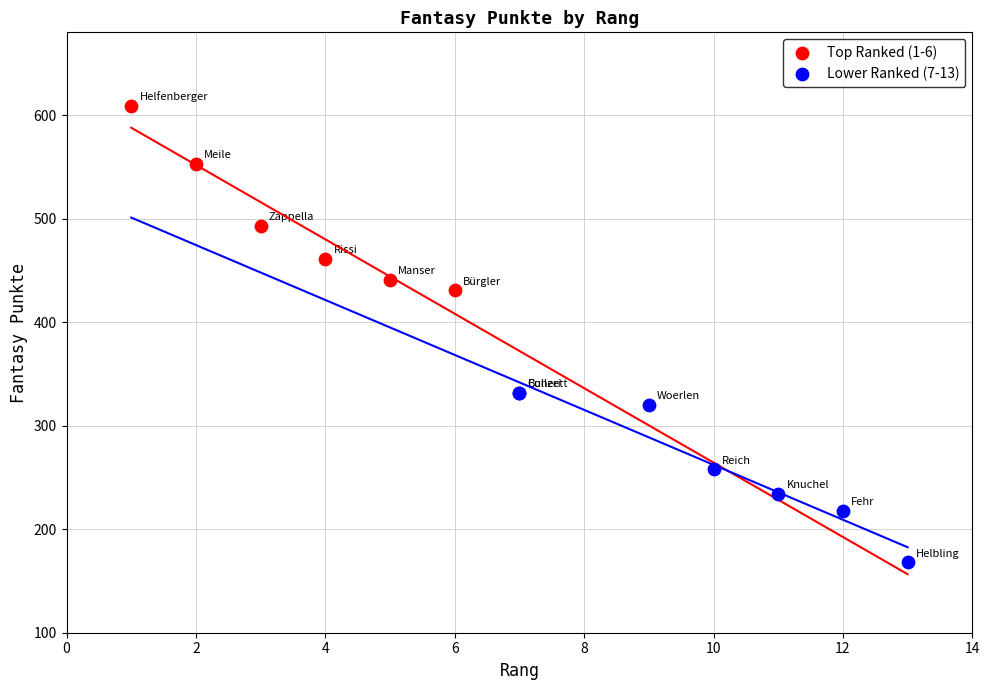

Which series contains the lowest Y value?

Lower Ranked (7-13)